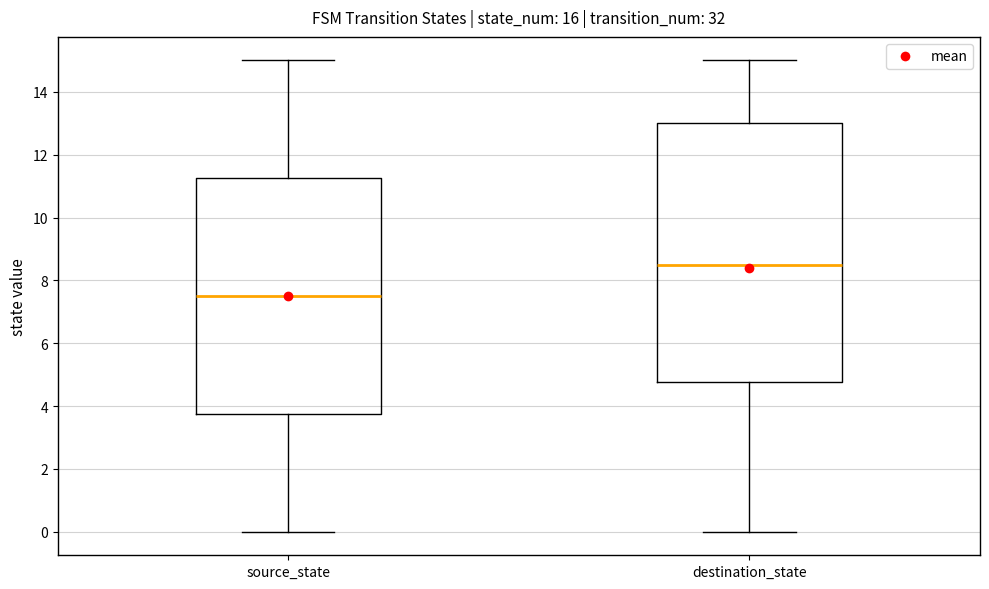

Where is the lower edge of the box for destination_state on the y-axis? The values are not printed on the chart, so give them approximately, as read against the axis.

4.8